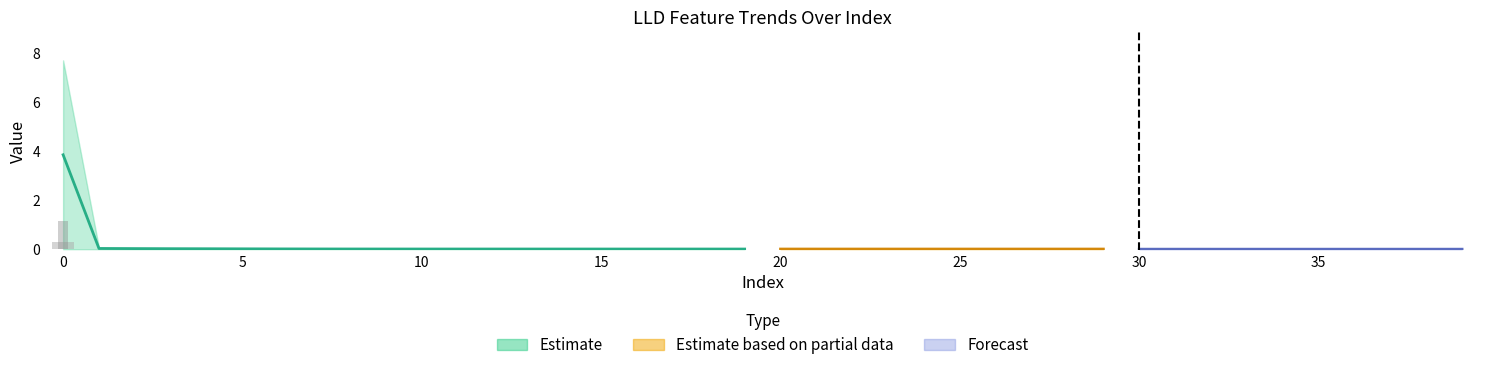

Reading right to left, transcribe all the data shown in this chart.

LLD_1: 0.0	0.0	0.0	0.0	0.0	0.0	0.0	0.0	0.0	0.0	0.0	0.0	0.0	0.0	0.0	0.0	0.0	0.0	0.0	0.0	0.0	0.0	0.0	0.0	0.0	0.0	0.0	0.0	0.0	0.0	0.0	0.0	0.0	0.0	0.0	0.0	0.0	0.0	0.0	0.0
LLD_3: 0.0	0.0	0.0	0.0	0.0	0.0	0.0	0.0	0.0	0.0	0.0	0.0	0.0	0.0	0.0	0.0	0.0	0.0	0.0	0.0	0.0	0.0	0.0	0.0	0.0	0.0	0.0	0.0	0.0	0.0	0.0	0.0	0.0	0.0	0.0	0.0	0.0	0.0	0.0	0.3
LLD_4: 0.0	0.0	0.0	0.0	0.0	0.0	0.0	0.0	0.0	0.0	0.0	0.0	0.0	0.0	0.0	0.0	0.0	0.0	0.0	0.0	0.0	0.0	0.0	0.0	0.0	0.0	0.0	0.0	0.0	0.0	0.0	0.0	0.0	0.0	0.0	0.0	0.0	0.0	0.0	1.0
LLD_2: 0.0	0.0	0.0	0.0	0.0	0.0	0.0	0.0	0.0	0.0	0.0	0.0	0.0	0.0	0.0	0.0	0.0	0.0	0.0	0.0	0.0	0.0	0.0	0.0	0.0	0.0	0.0	0.0	0.0	0.0	0.0	0.0	0.0	0.0	0.0	0.0	0.0	0.0	0.0	0.6
LLD_47: 0.0	0.0	0.0	0.0	0.0	0.0	0.0	0.0	0.0	0.0	0.0	0.0	0.0	0.0	0.0	0.0	0.0	0.0	0.0	0.0	0.0	0.0	0.0	0.0	0.0	0.0	0.0	0.0	0.0	0.0	0.0	0.0	0.0	0.0	0.0	0.0	0.0	0.0	0.1	7.7